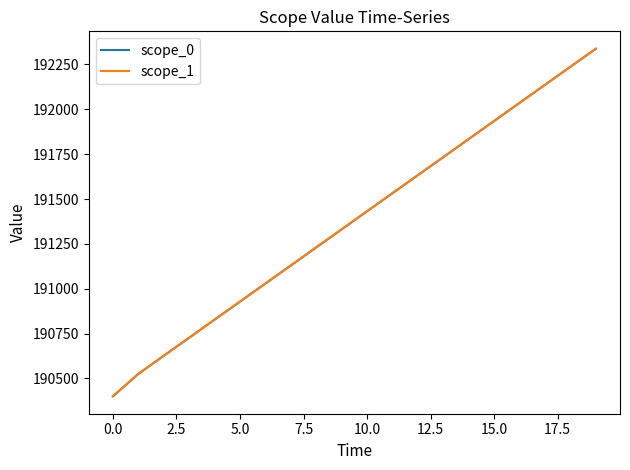

True or false: scope_1 and scope_0 cross at least once.

False